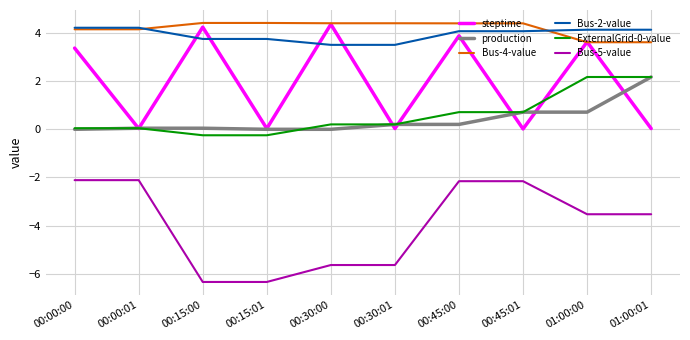

True or false: Bus-5-value and ExternalGrid-0-value intersect in this chart.

False